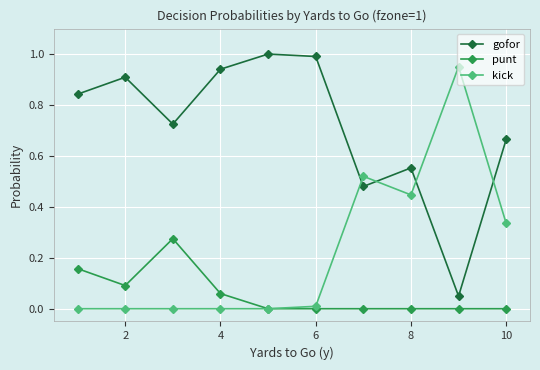

Rank the series by their average value, from highest to lowest.

gofor, kick, punt